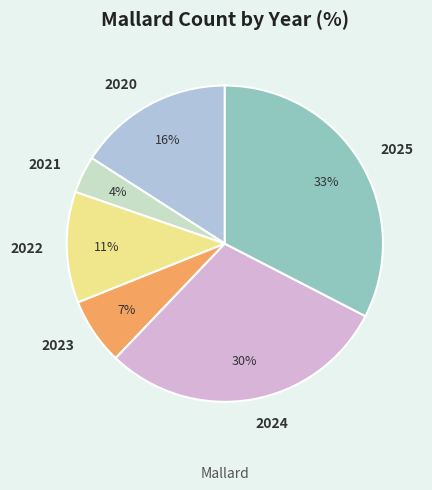

To the nearest percent, what percentage of the pie is 2025?

33%